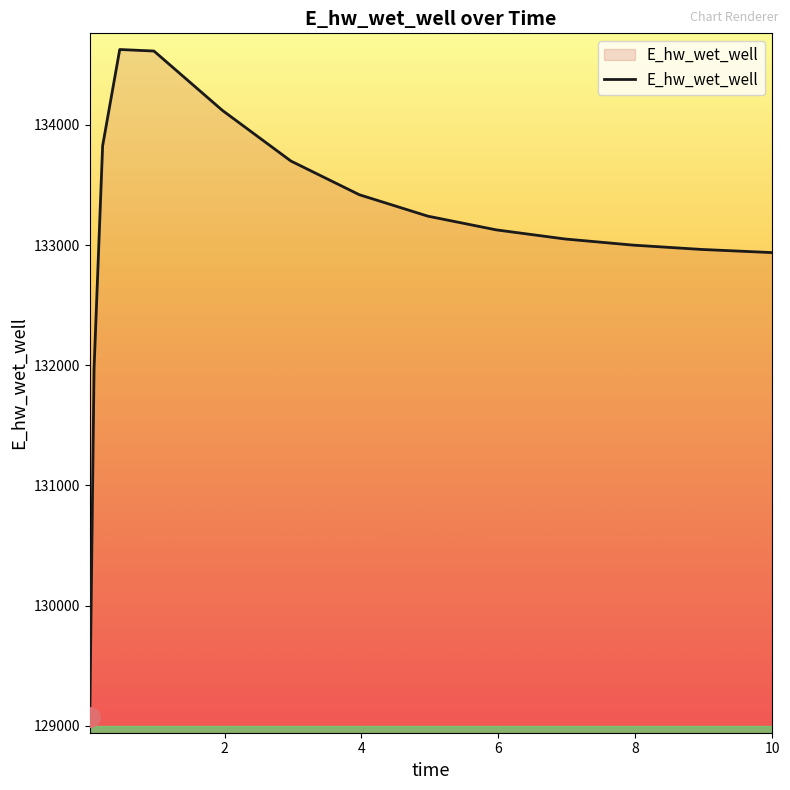

What is the smallest value displayed?

129070.4